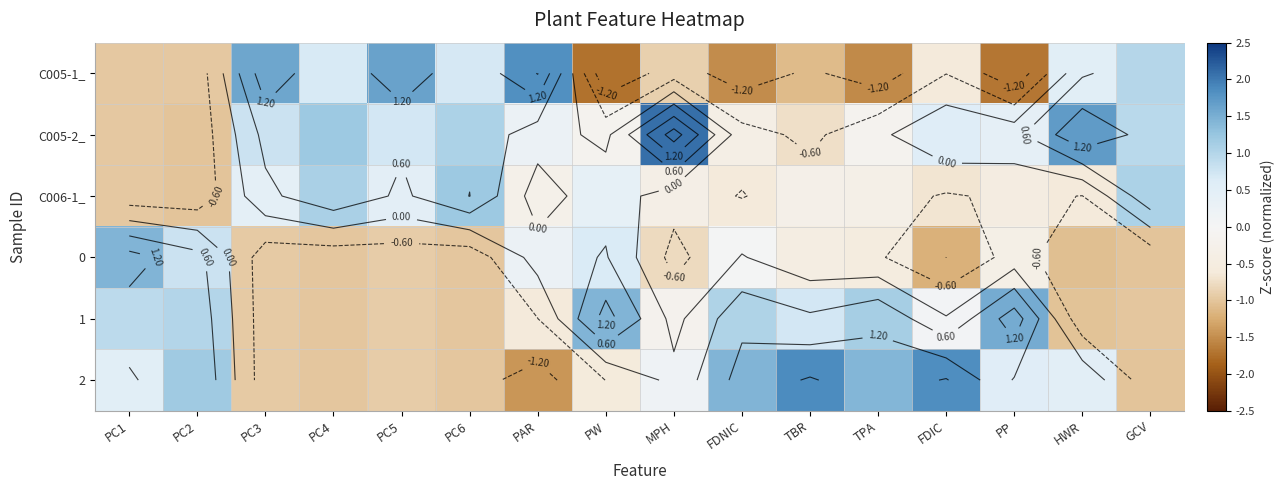

Rank the series by their maximum value, from highest to lowest.

C005-2_, 2, C005-1_, 1, 0, C006-1_